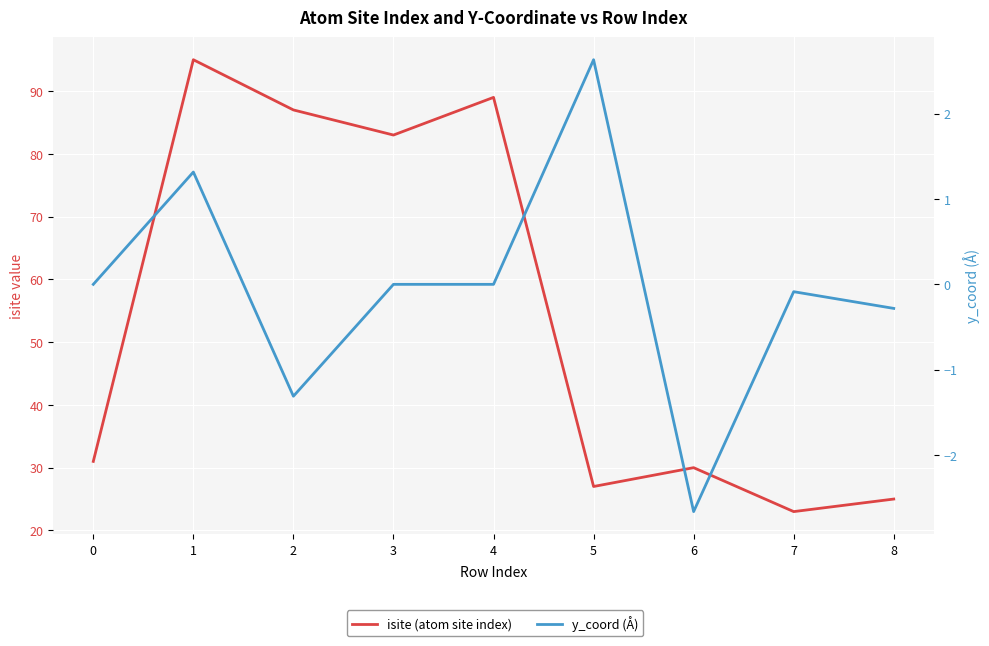

True or false: isite (atom site index) and y_coord (Å) intersect in this chart.

False